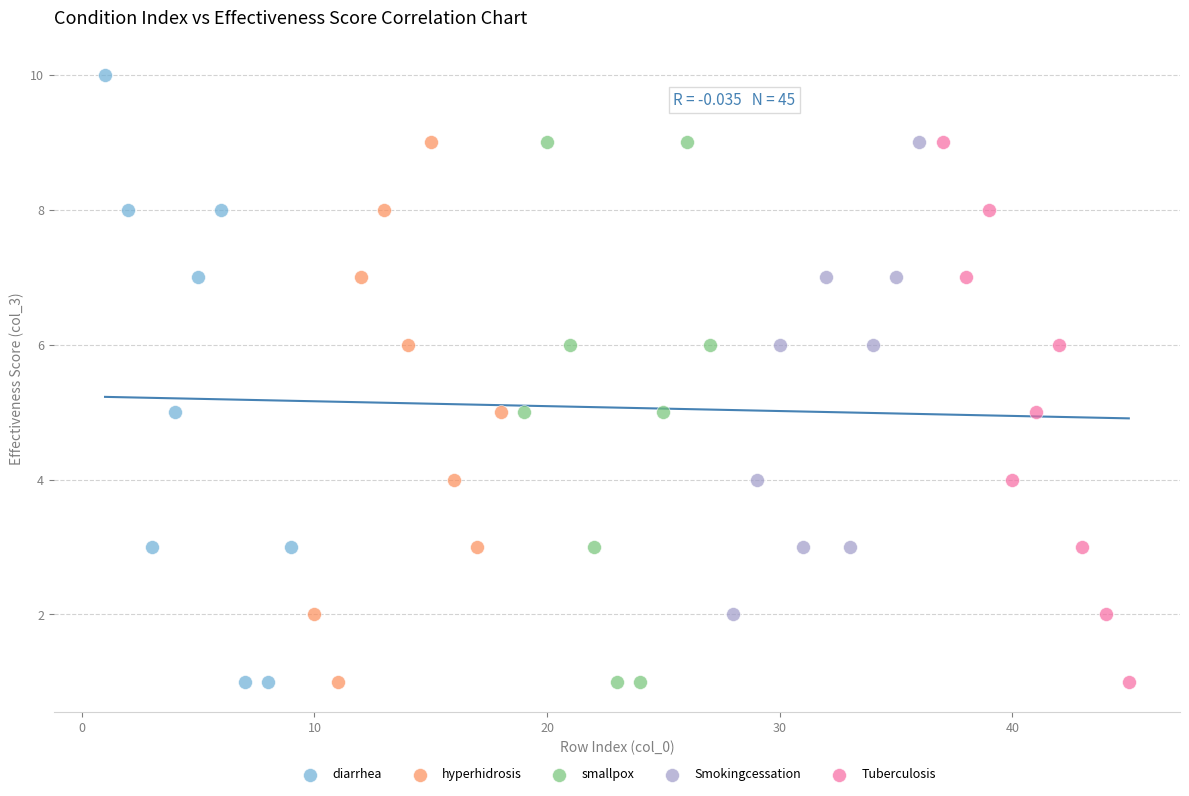

Which series has the largest Y range (max minus min)?

diarrhea